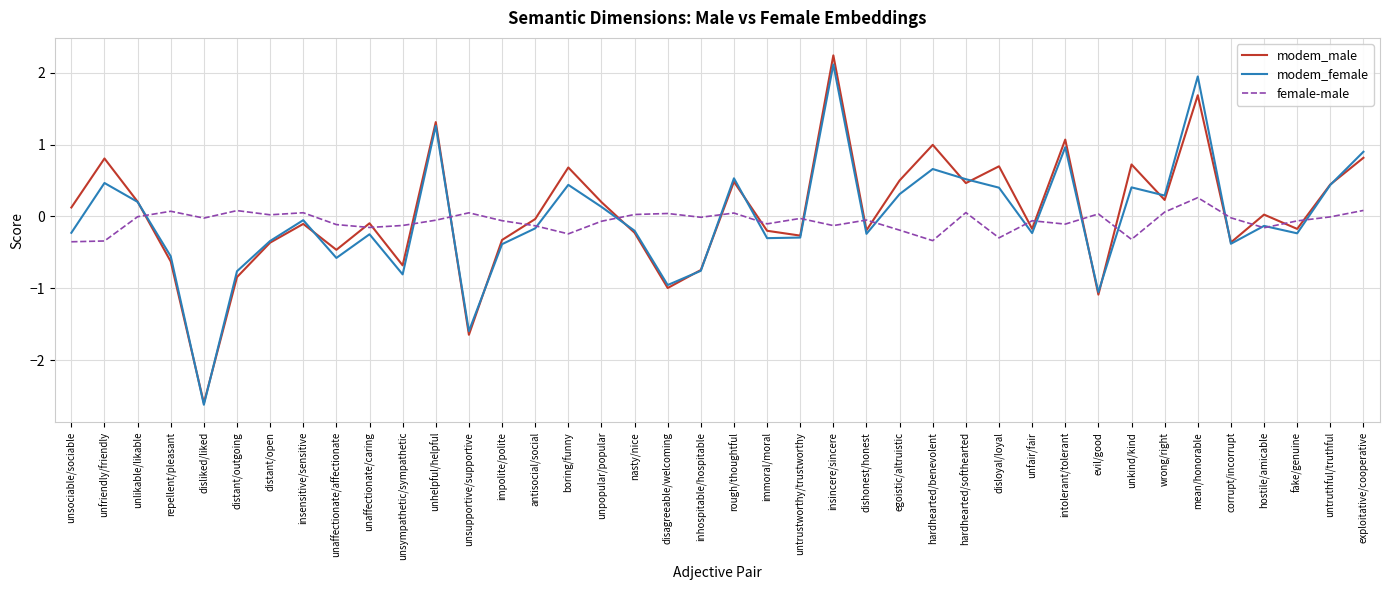

What is the sum of all modem_female values?

-1.1